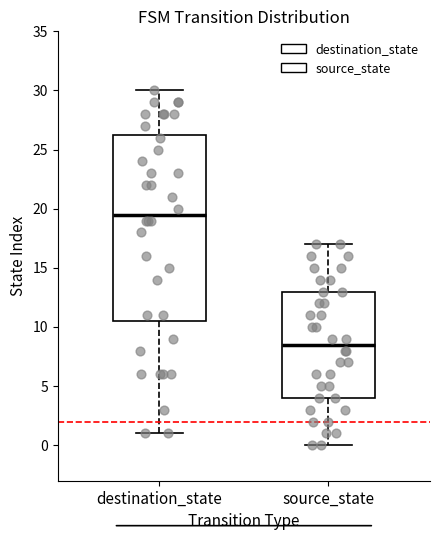

Comparing the boxes themselves (not the whiskers), which one is the tallest?

destination_state